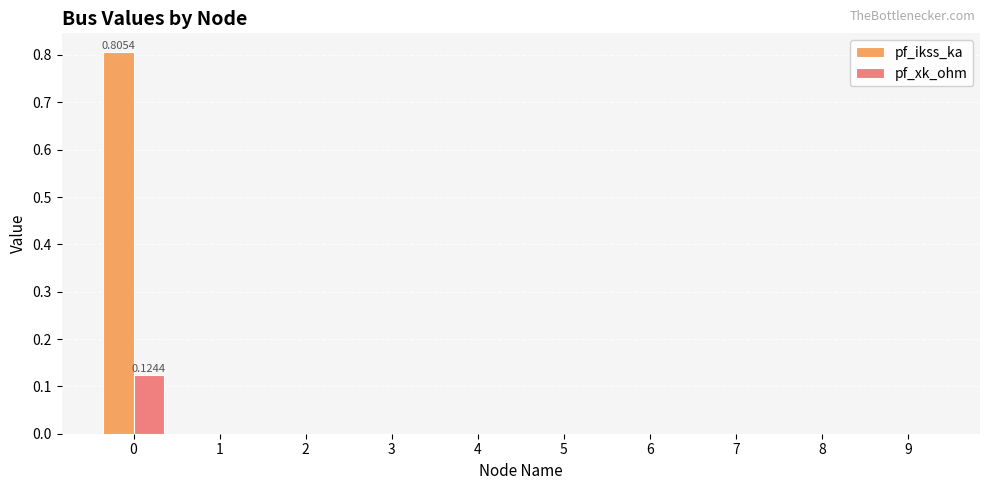

The value of pf_xk_ohm at 5 is -0.0. True or false?

False